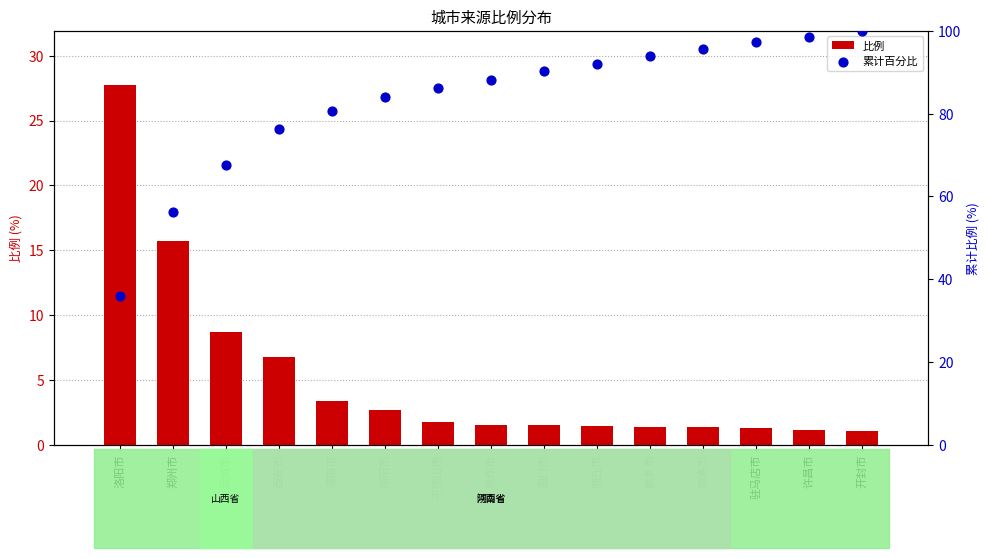

Which series has the widest spread of Y values?

累计百分比